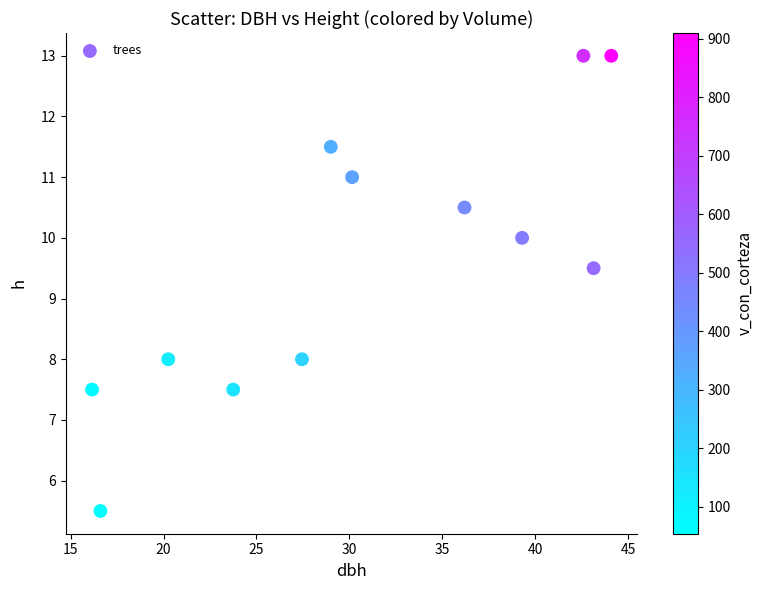

What is the average X value?

30.7